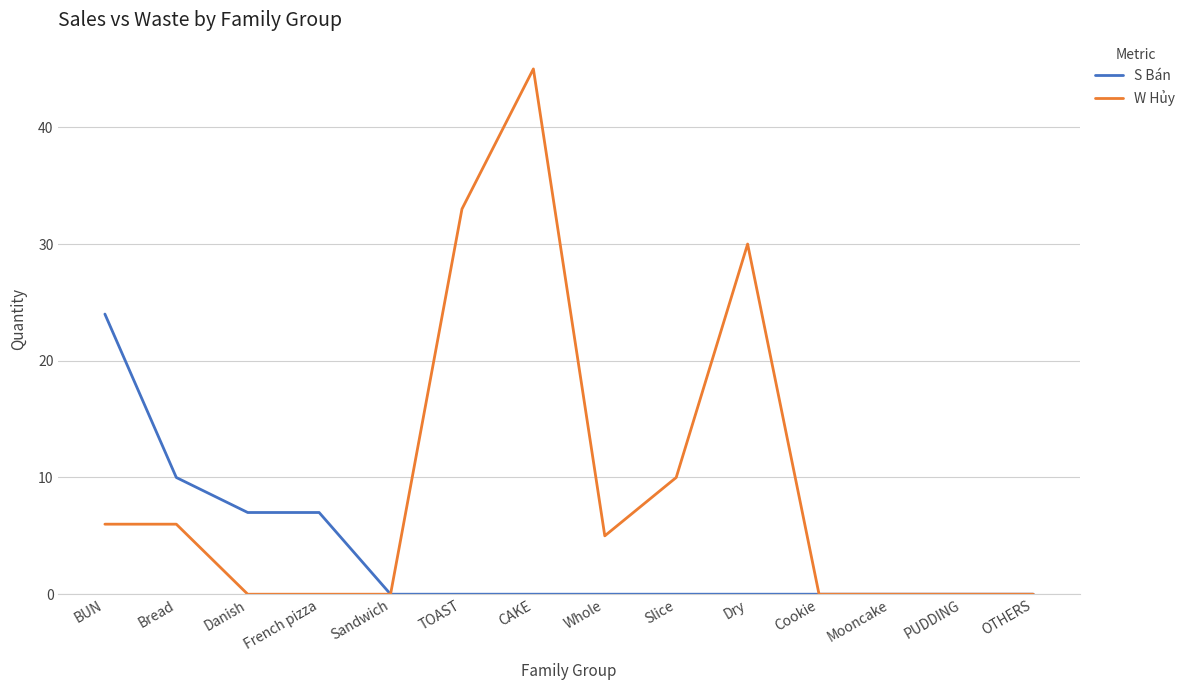

Does the chart display data point markers on the line(s)?

No